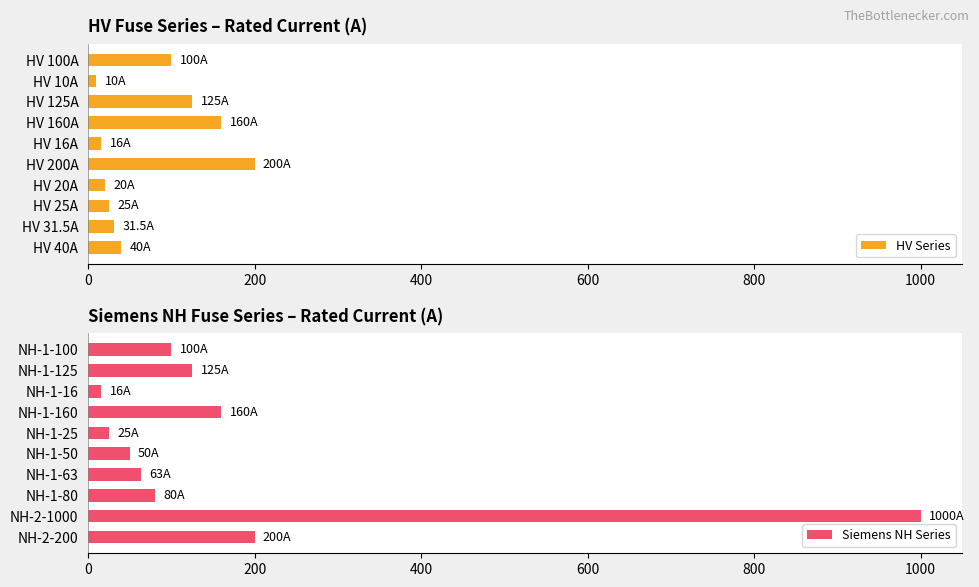

What is the maximum value for HV Series?

200.0